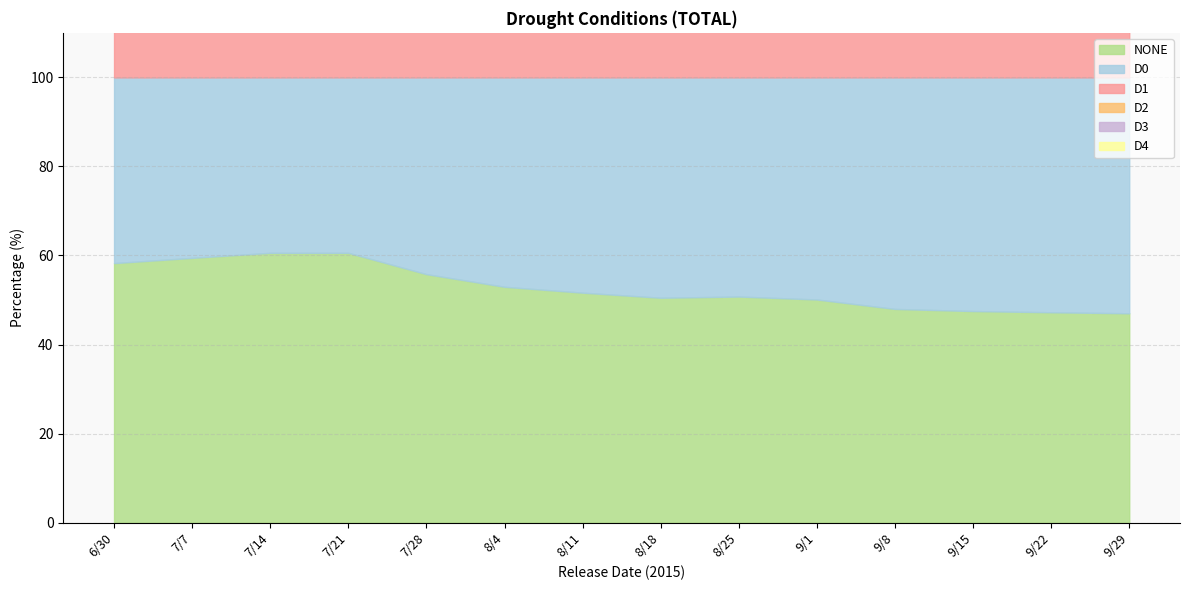

Reading right to left, extract all data points from this chart.

D1: 9/29=26.8	9/22=26.9	9/15=28.0	9/8=28.1	9/1=28.4	8/25=28.0	8/18=27.9	8/11=27.5	8/4=26.0	7/28=24.8	7/21=24.9	7/14=25.1	7/7=24.6	6/30=23.2
D2: 9/29=16.8	9/22=16.6	9/15=16.4	9/8=16.4	9/1=15.7	8/25=15.1	8/18=15.3	8/11=15.0	8/4=14.6	7/28=14.4	7/21=14.0	7/14=14.6	7/7=14.3	6/30=13.0
NONE: 9/29=47.0	9/22=47.2	9/15=47.5	9/8=48.0	9/1=50.1	8/25=50.8	8/18=50.5	8/11=51.6	8/4=53.0	7/28=55.8	7/21=60.6	7/14=60.6	7/7=59.5	6/30=58.3
D0: 9/29=53.0	9/22=52.8	9/15=52.5	9/8=52.0	9/1=49.9	8/25=49.2	8/18=49.5	8/11=48.4	8/4=47.0	7/28=44.2	7/21=39.4	7/14=39.4	7/7=40.5	6/30=41.7
D3: 9/29=9.6	9/22=9.5	9/15=9.3	9/8=9.1	9/1=9.0	8/25=9.2	8/18=7.9	8/11=7.7	8/4=7.4	7/28=7.4	7/21=6.2	7/14=6.2	7/7=6.2	6/30=5.6
D4: 9/29=2.5	9/22=2.5	9/15=2.5	9/8=2.5	9/1=2.5	8/25=2.5	8/18=2.5	8/11=2.5	8/4=2.4	7/28=2.4	7/21=2.4	7/14=2.4	7/7=2.4	6/30=2.4